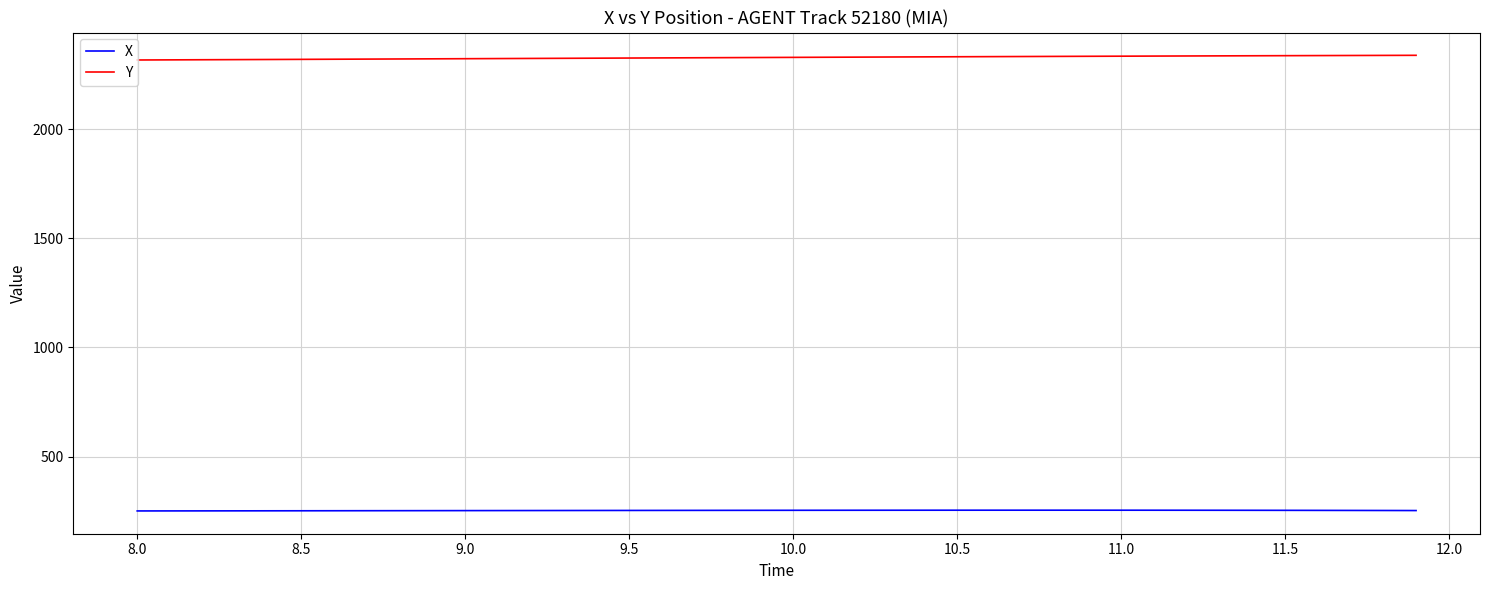

What is the minimum value for X?

251.3